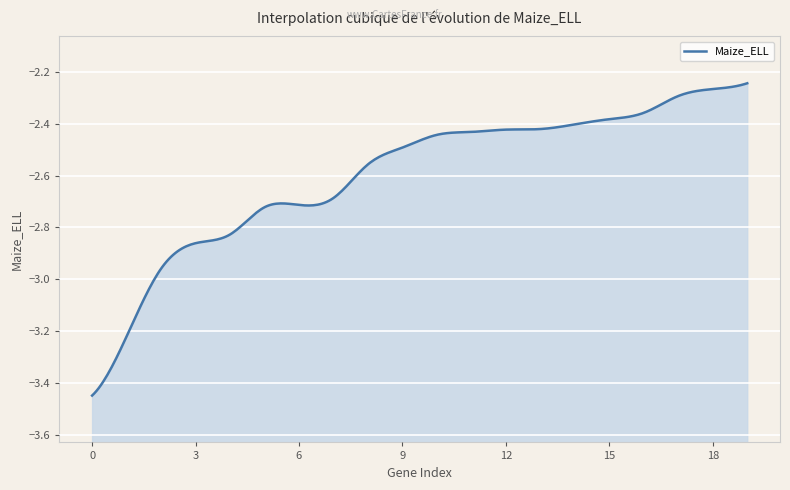

Rank the categories by value from highest to lowest.

19, 18, 17, 16, 15, 14, 13, 12, 11, 10, 9, 8, 7, 6, 5, 4, 3, 2, 1, 0